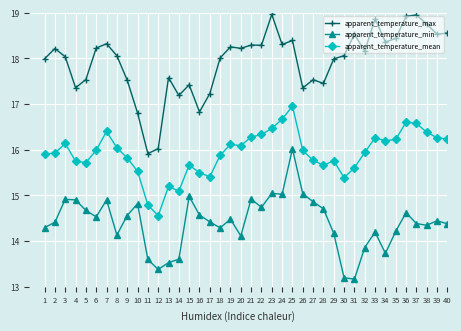

True or false: apparent_temperature_min and apparent_temperature_max cross at least once.

False